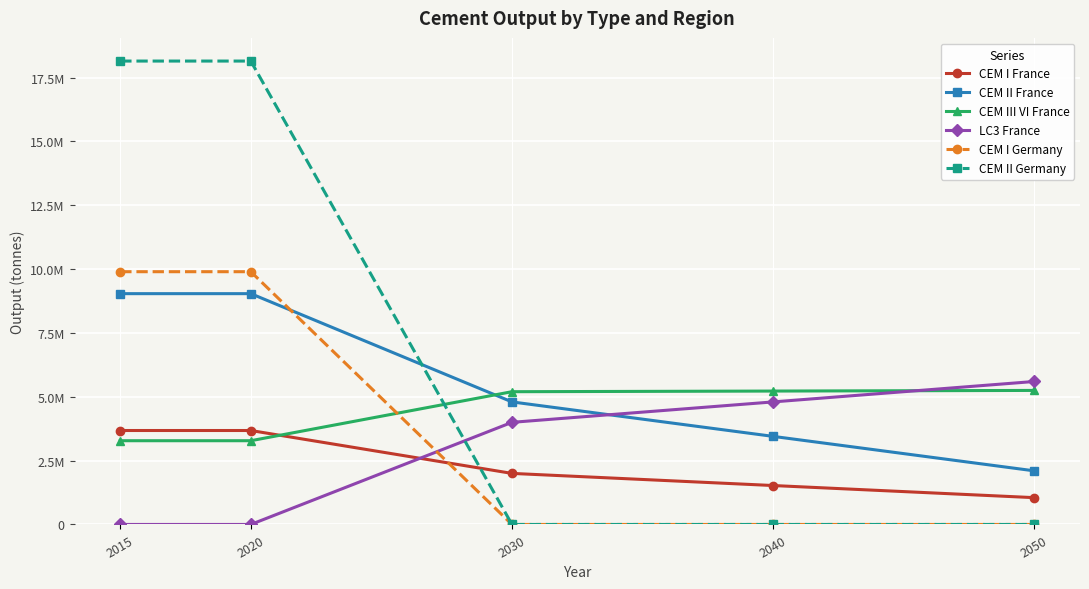

True or false: CEM I France has more than 1 points higher than both neighbors.

False